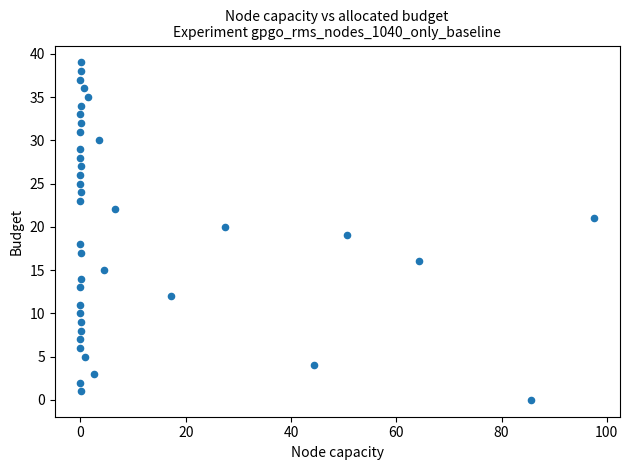

What is the range of Y values (max minus min)?

39